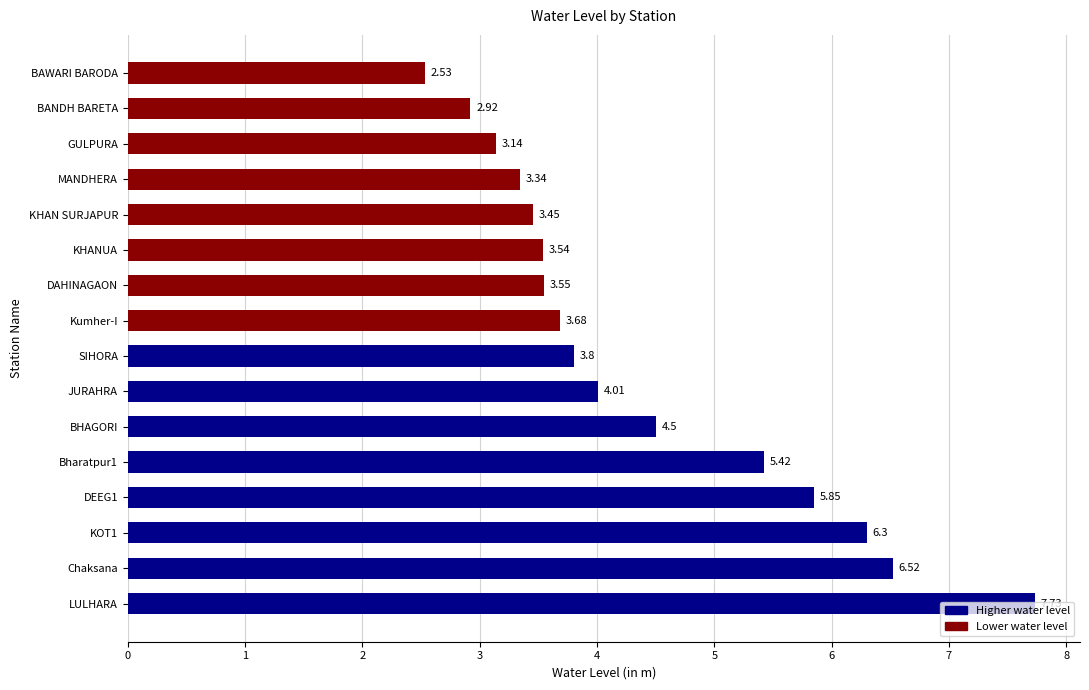

Which category has the highest value across all series?

LULHARA